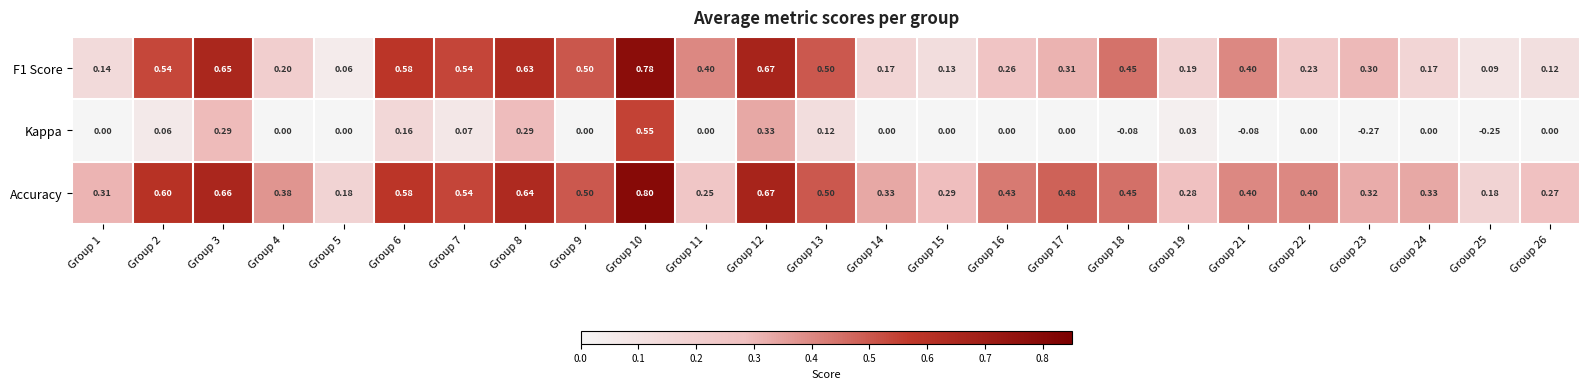

Which series changed the most between Group 1 and Group 15?

Accuracy